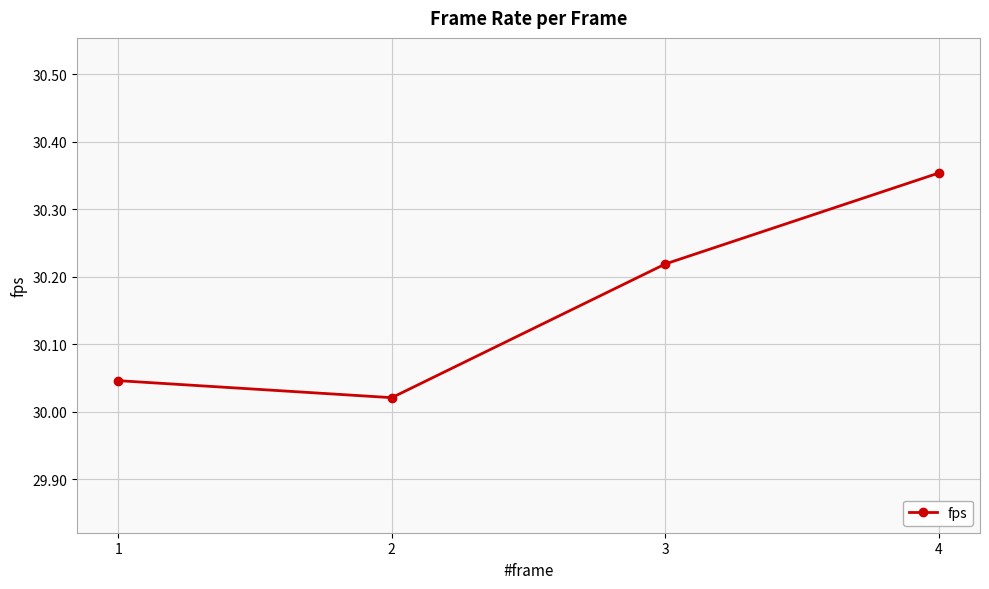

List the labels in order of value, largest first.

4, 3, 1, 2